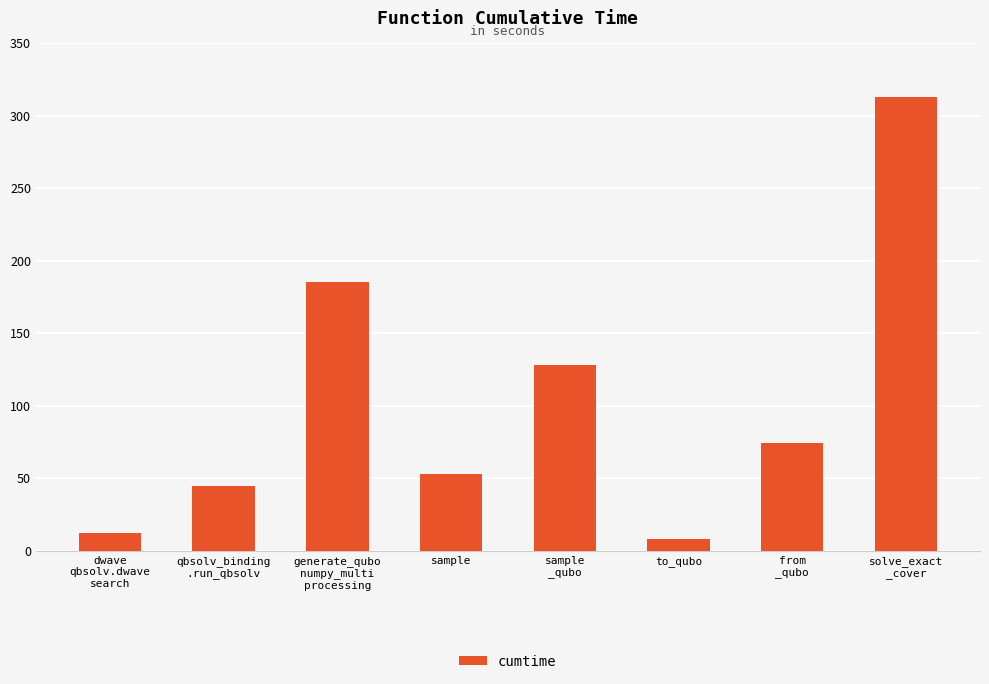

How many values exceed 74?

4